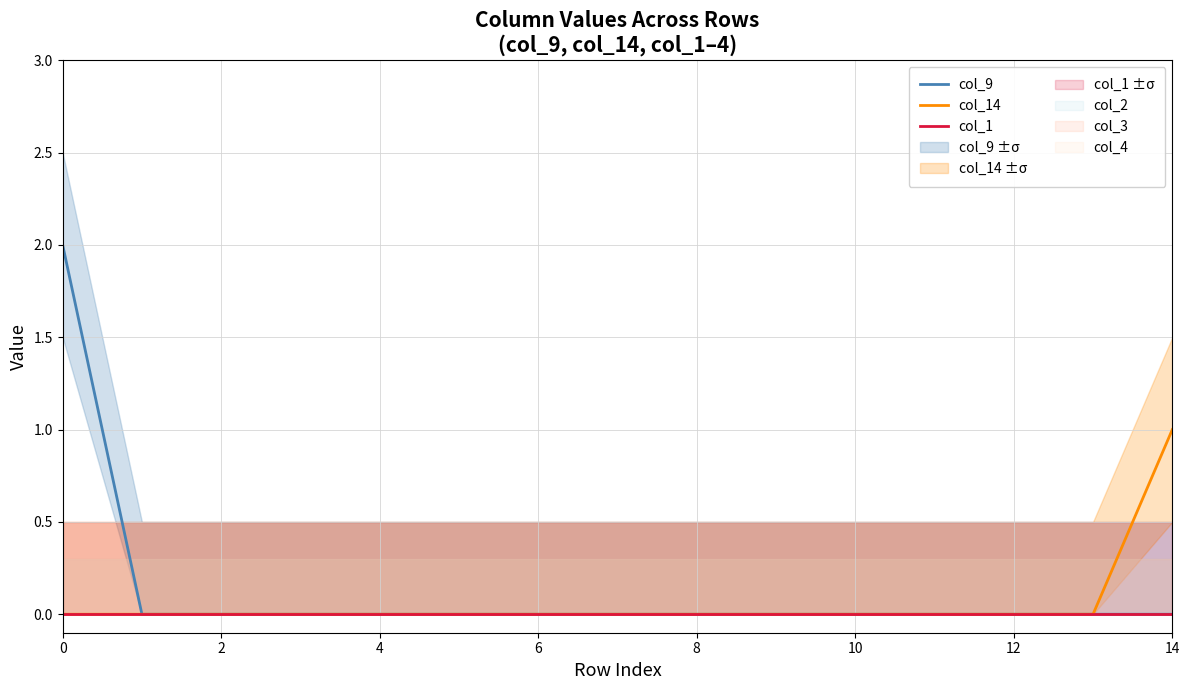

Is it true that col_14 equals 0 at 4?

True